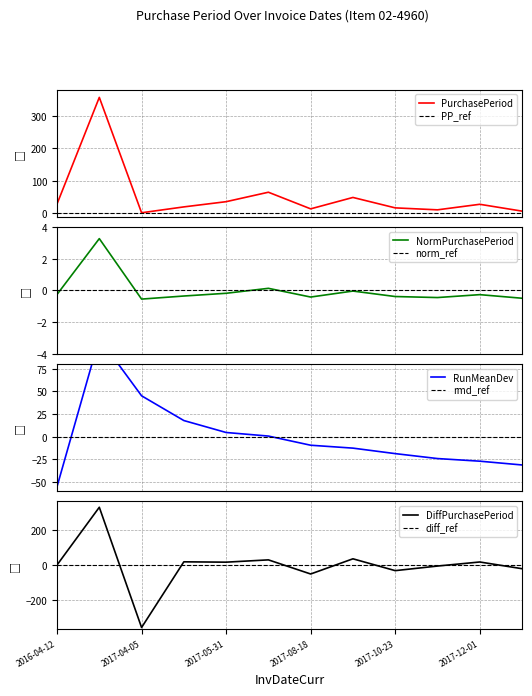

True or false: the data shows 10 at 2017-12-01.

False